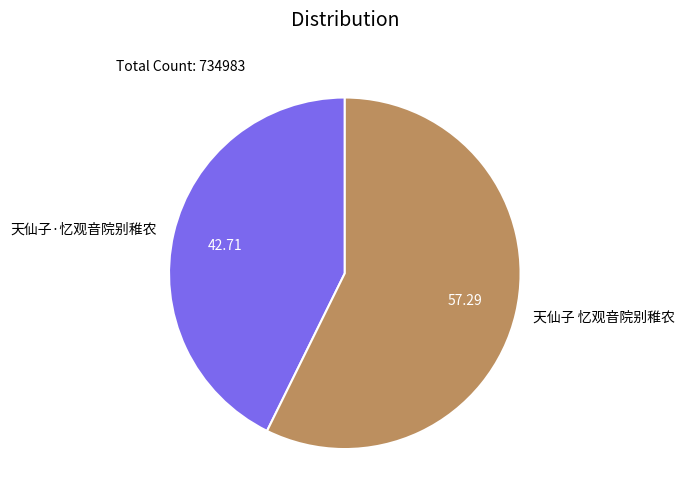

How many segments does this pie chart have?

2